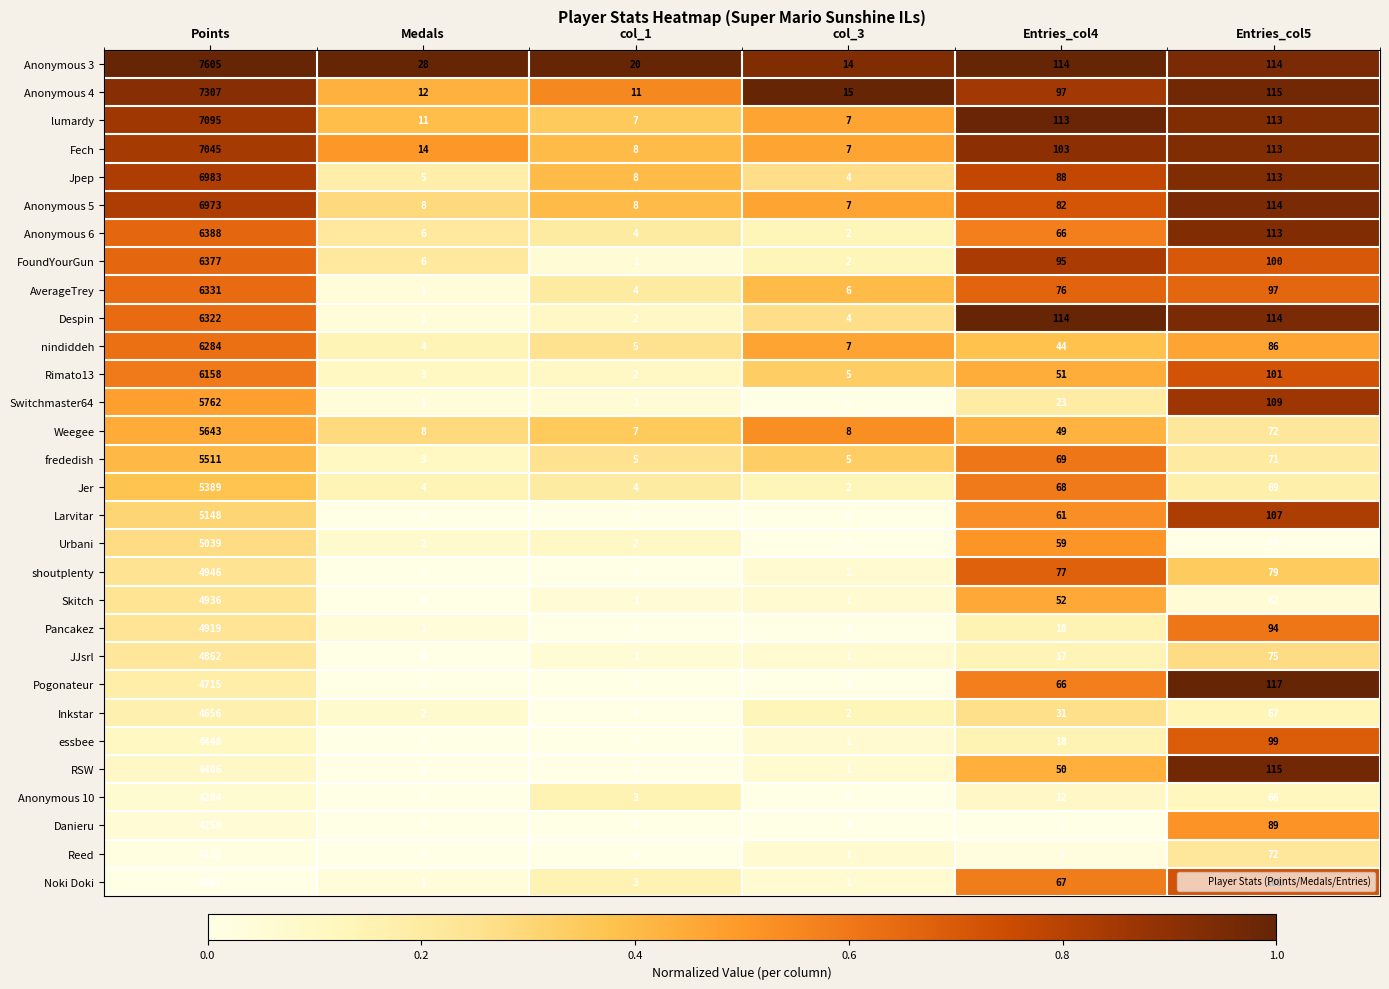

Which series has the largest range (max minus min)?

Anonymous 3